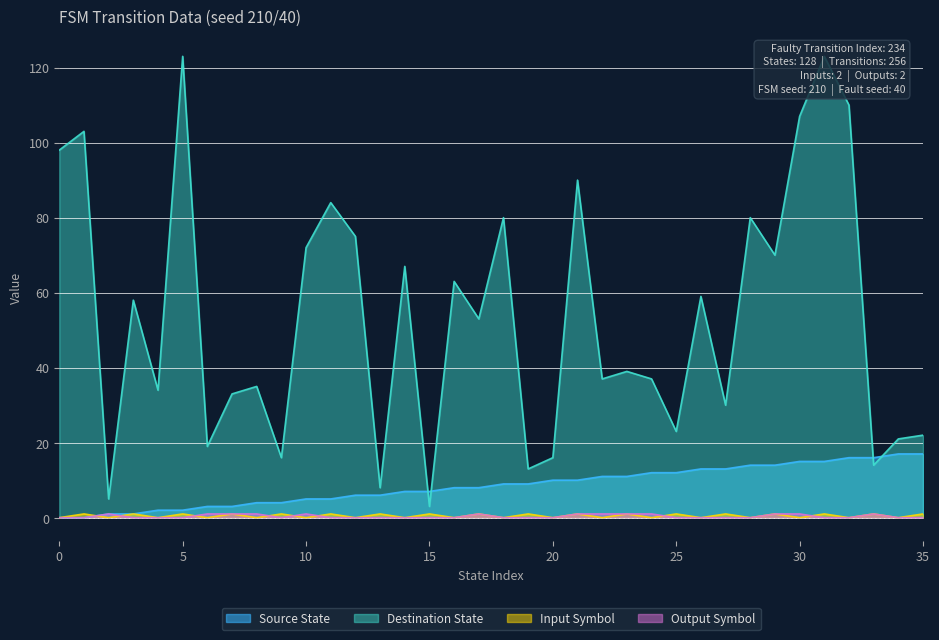

What is the sum of all input_symbol values?

18